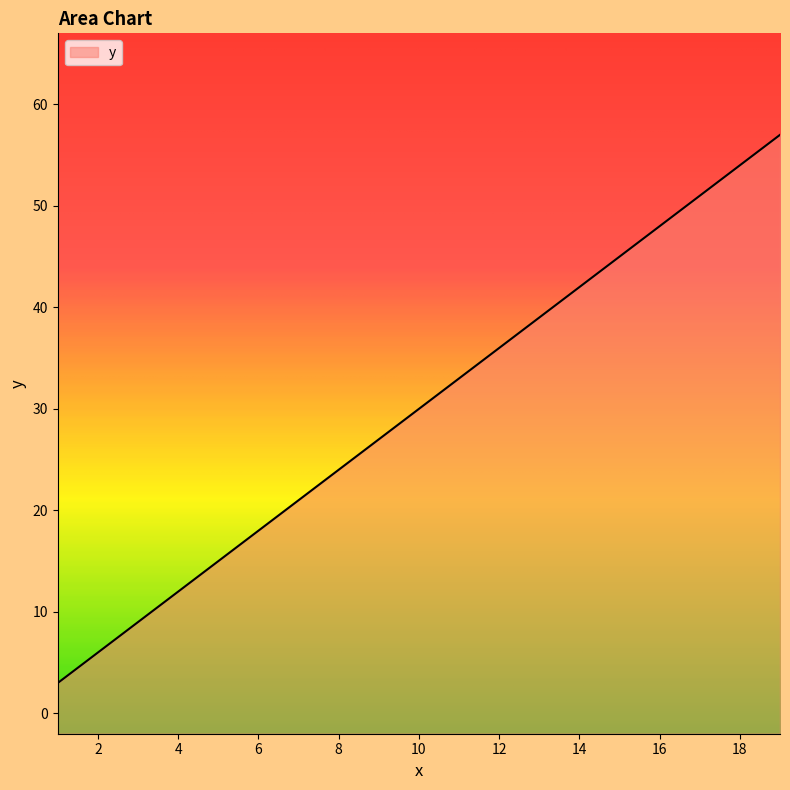

Reading left to right, list all the values displayed in this chart.

3	6	9	12	15	18	21	24	27	30	33	36	39	42	45	48	51	54	57